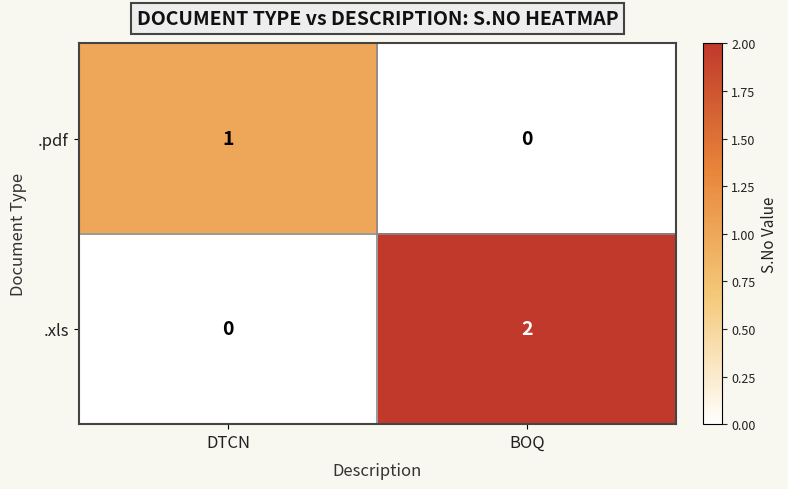

The value of .pdf at BOQ is 0. True or false?

True